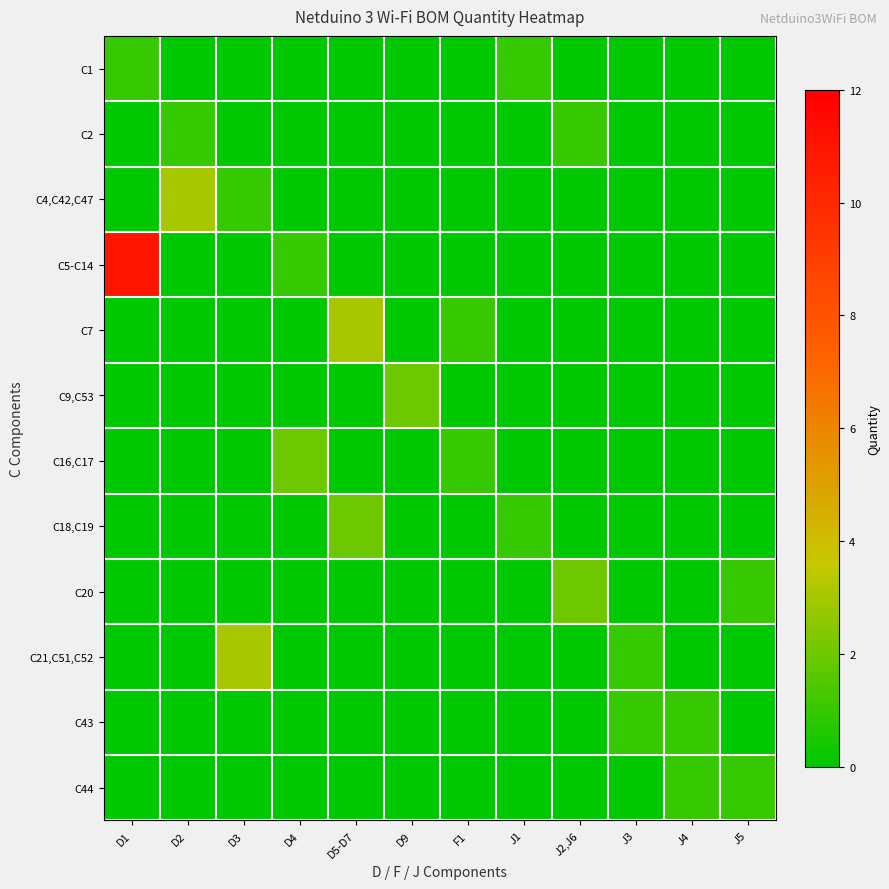

What is the spread (max minus min) of values at J2,J6?

2